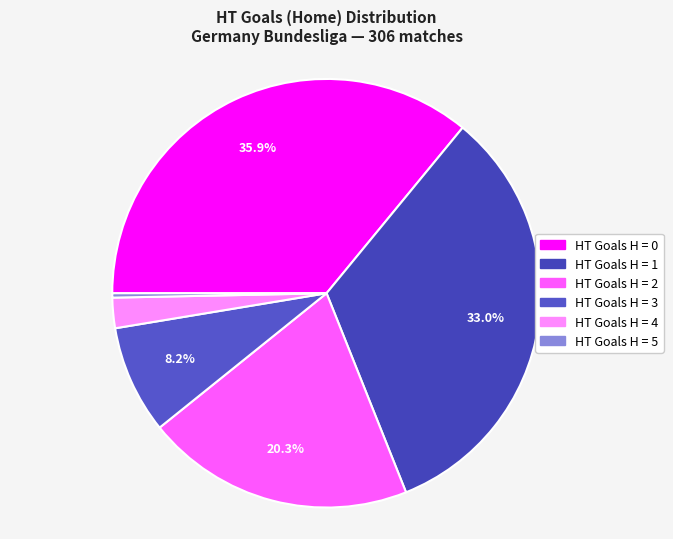

To the nearest percent, what is the average slice percentage?

17%